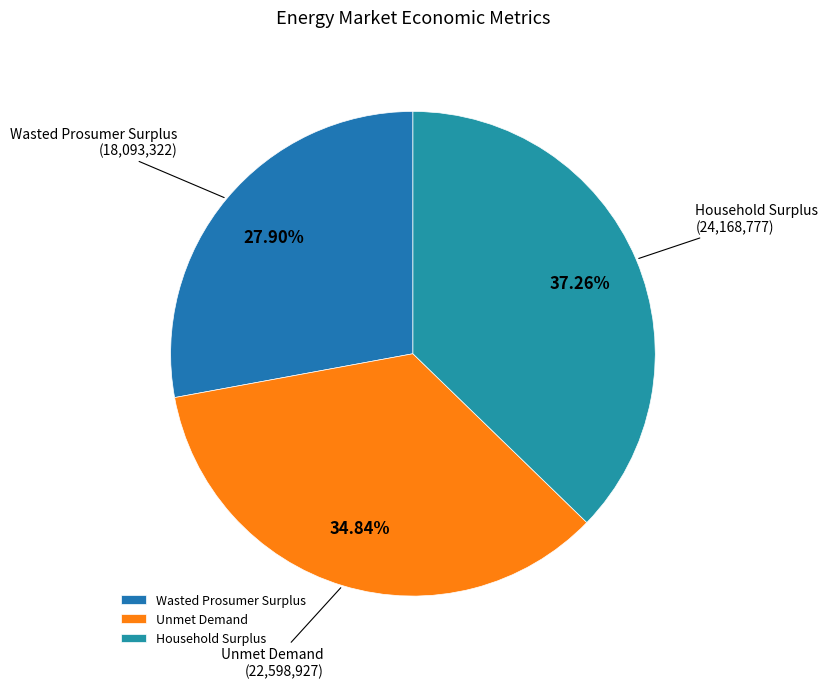

Does any single category account for the majority?

No